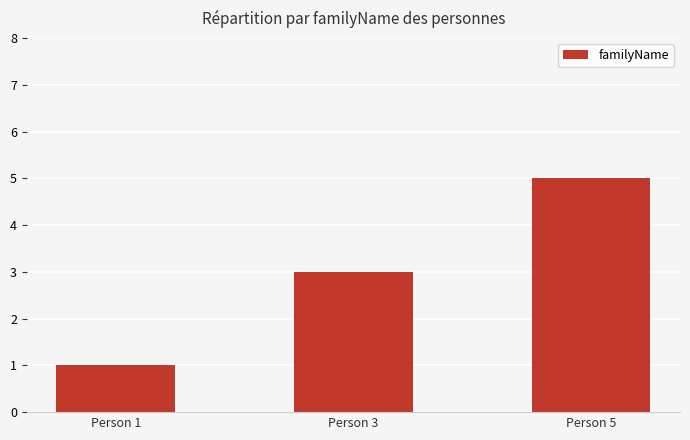

What is the difference between the maximum and minimum values?

4